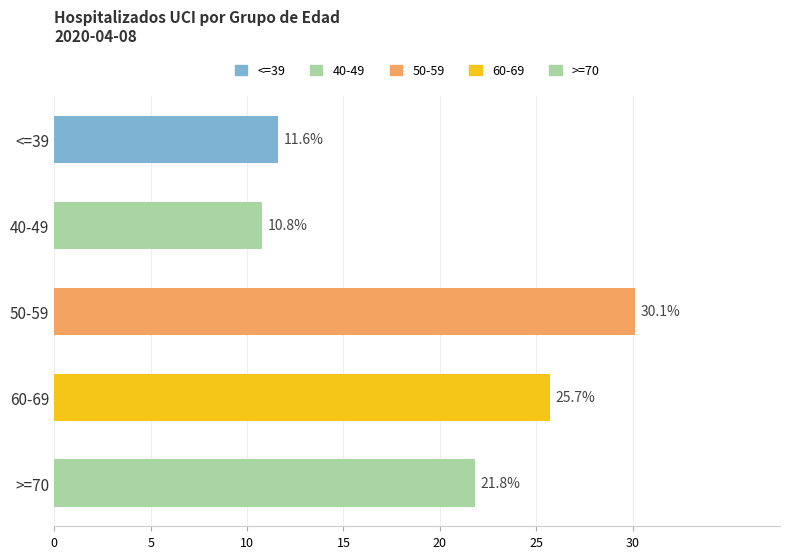

Reading left to right, what are all the values shown in this chart?

<=39=11.6	40-49=10.8	50-59=30.1	60-69=25.7	>=70=21.8